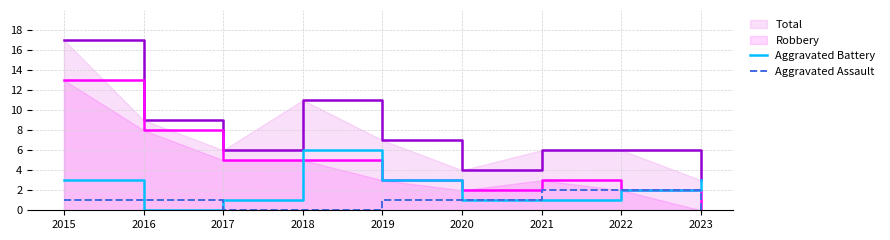

True or false: Aggravated Assault has a value of 1 at 2020.

True